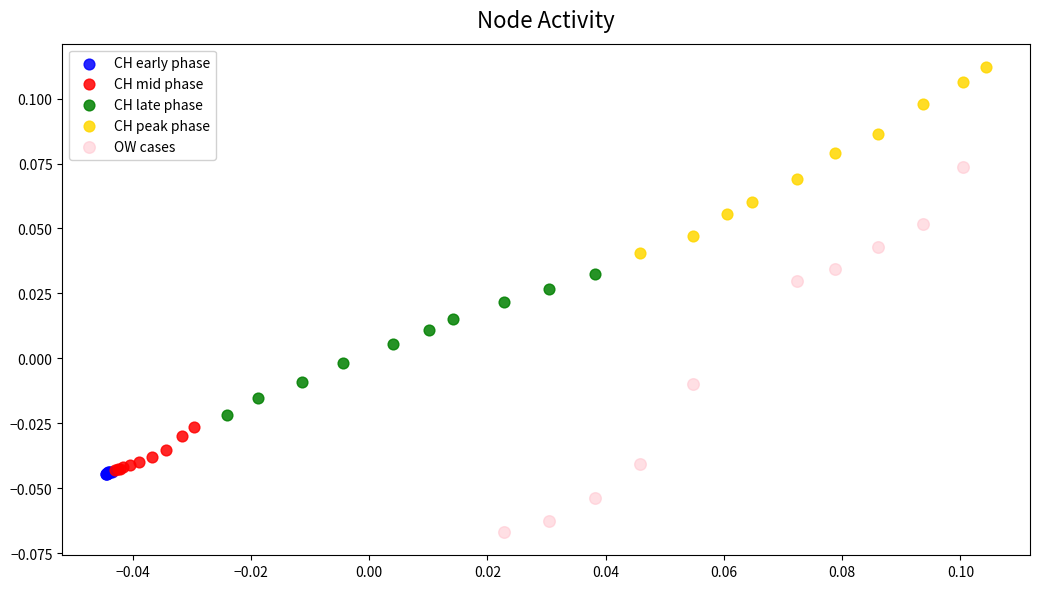

Which series contains the lowest Y value?

OW cases